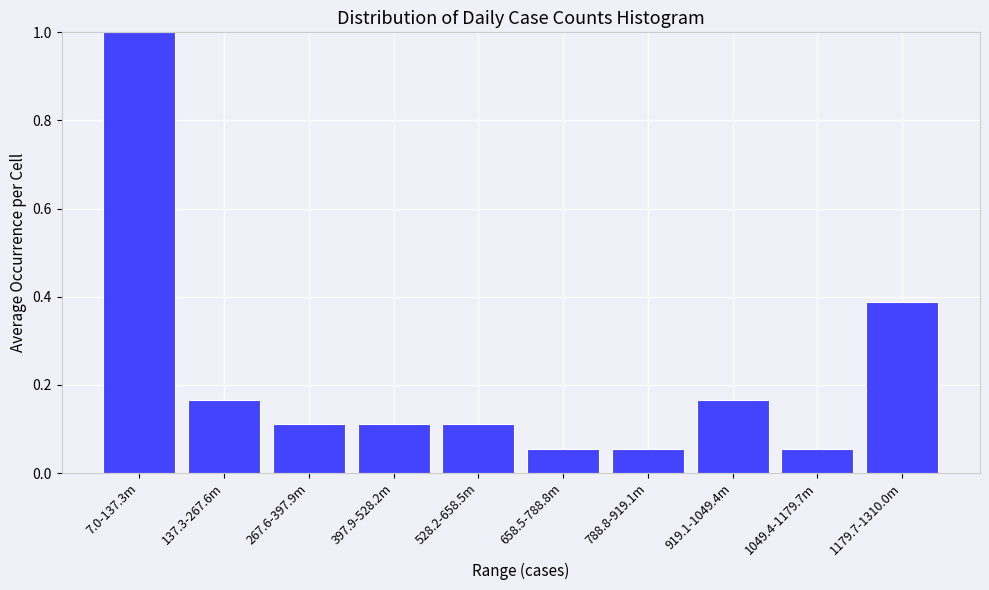

True or false: the data shows 0.1 at 137.3-267.6m.

False